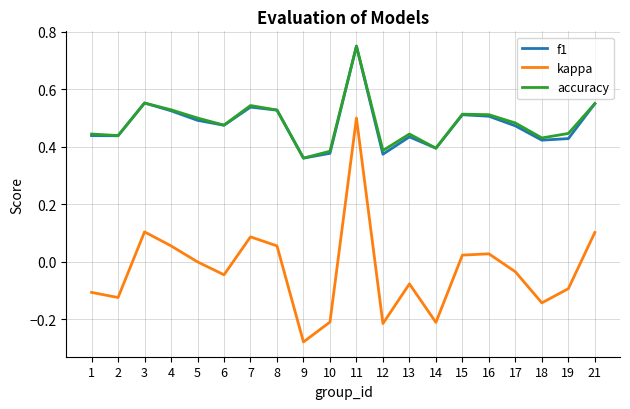

Which label corresponds to the largest value in the chart?

11